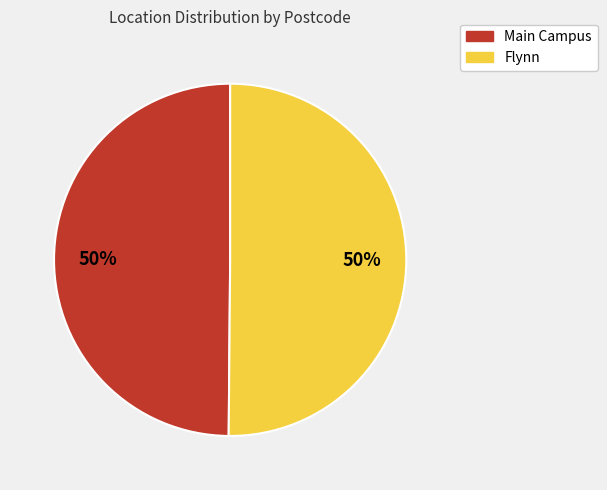

Approximately how many times larger is the value at Main Campus compared to Flynn?

1.0